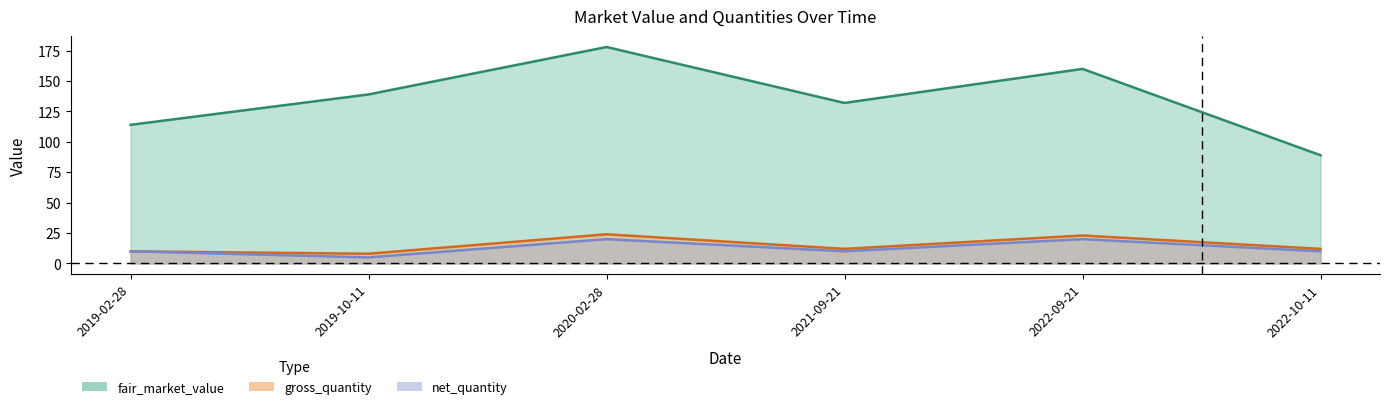

What is the spread (max minus min) of values at 2019-10-11?

134